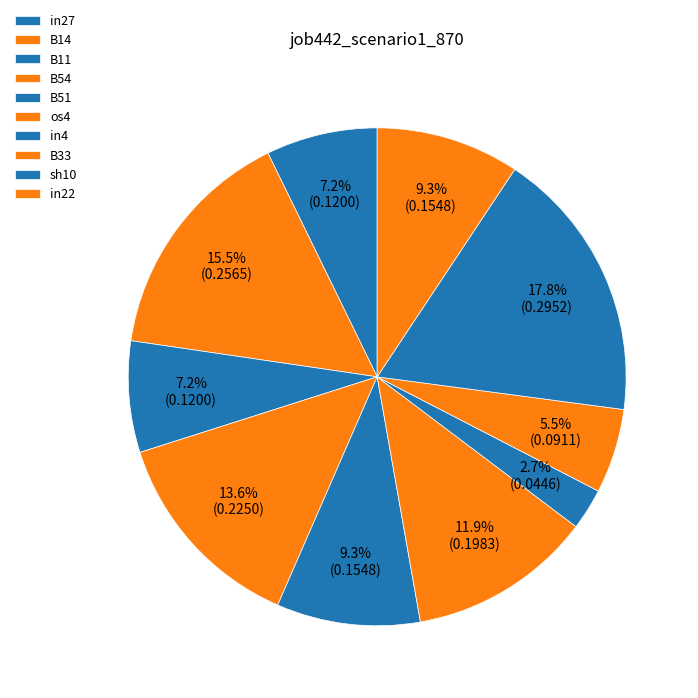

Which slice is the largest?

sh10